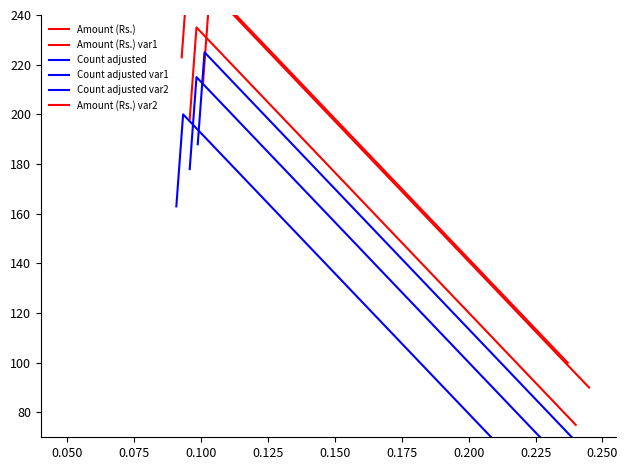

What is the sum of the Amount (Rs.) values at 0.075 and 0.100?

310.0